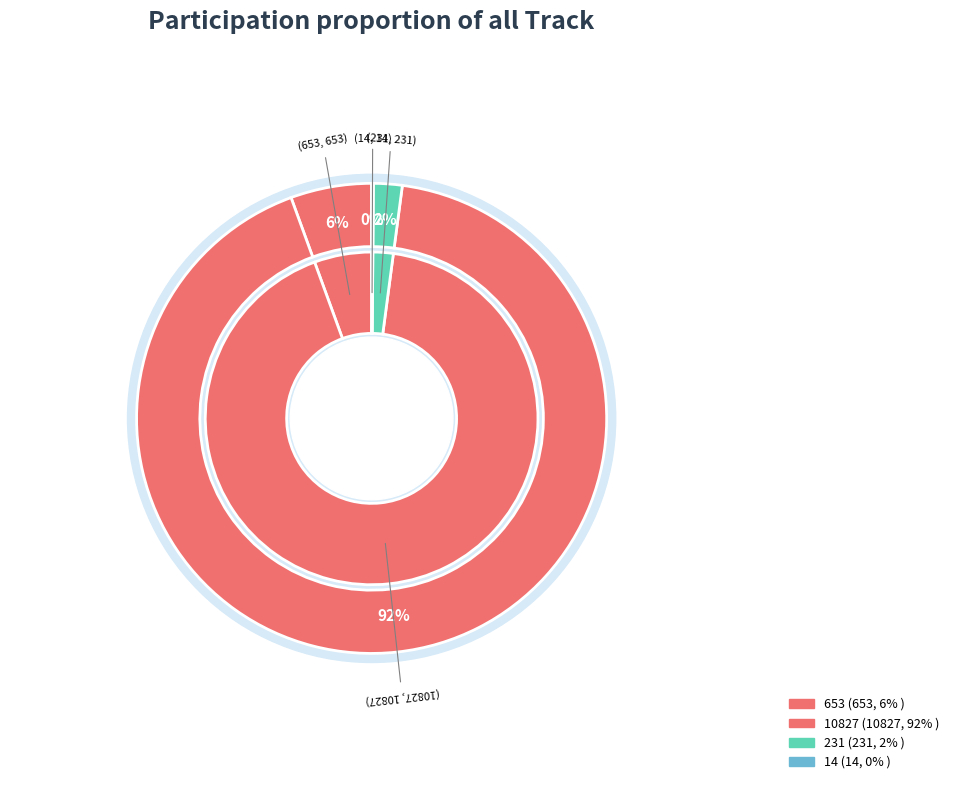

What is the largest slice in the pie chart?

10827